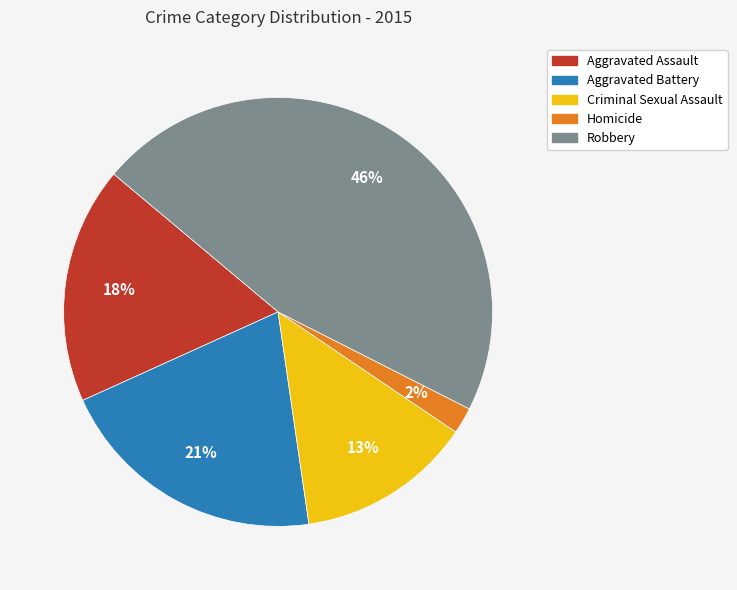

How many slices are in this pie chart?

5